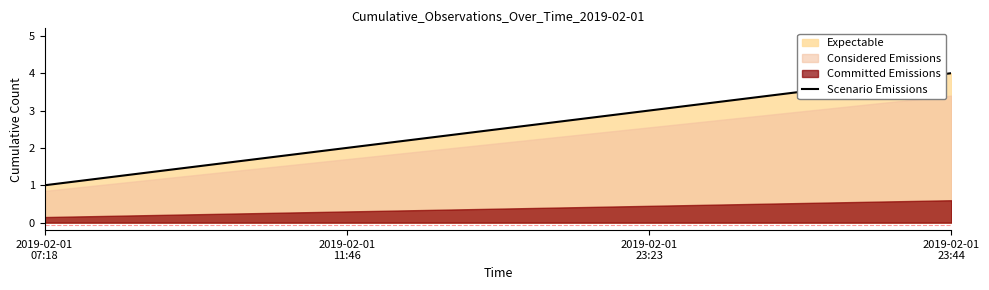

What are all the series names shown in the legend?

Expectable, Considered Emissions, Committed Emissions, Scenario Emissions